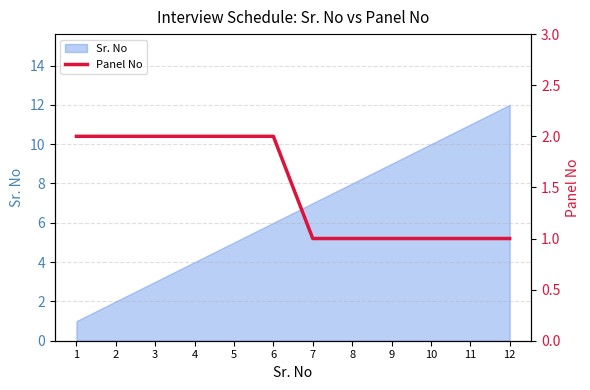

At which category does the chart reach its peak across all series?

1